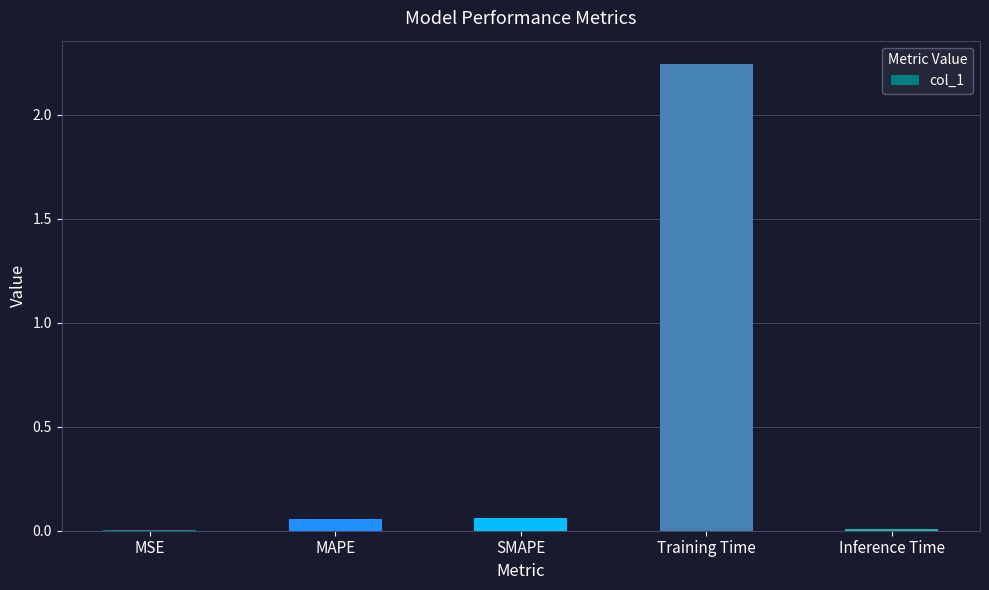

At which category does the chart reach its peak across all series?

Training Time